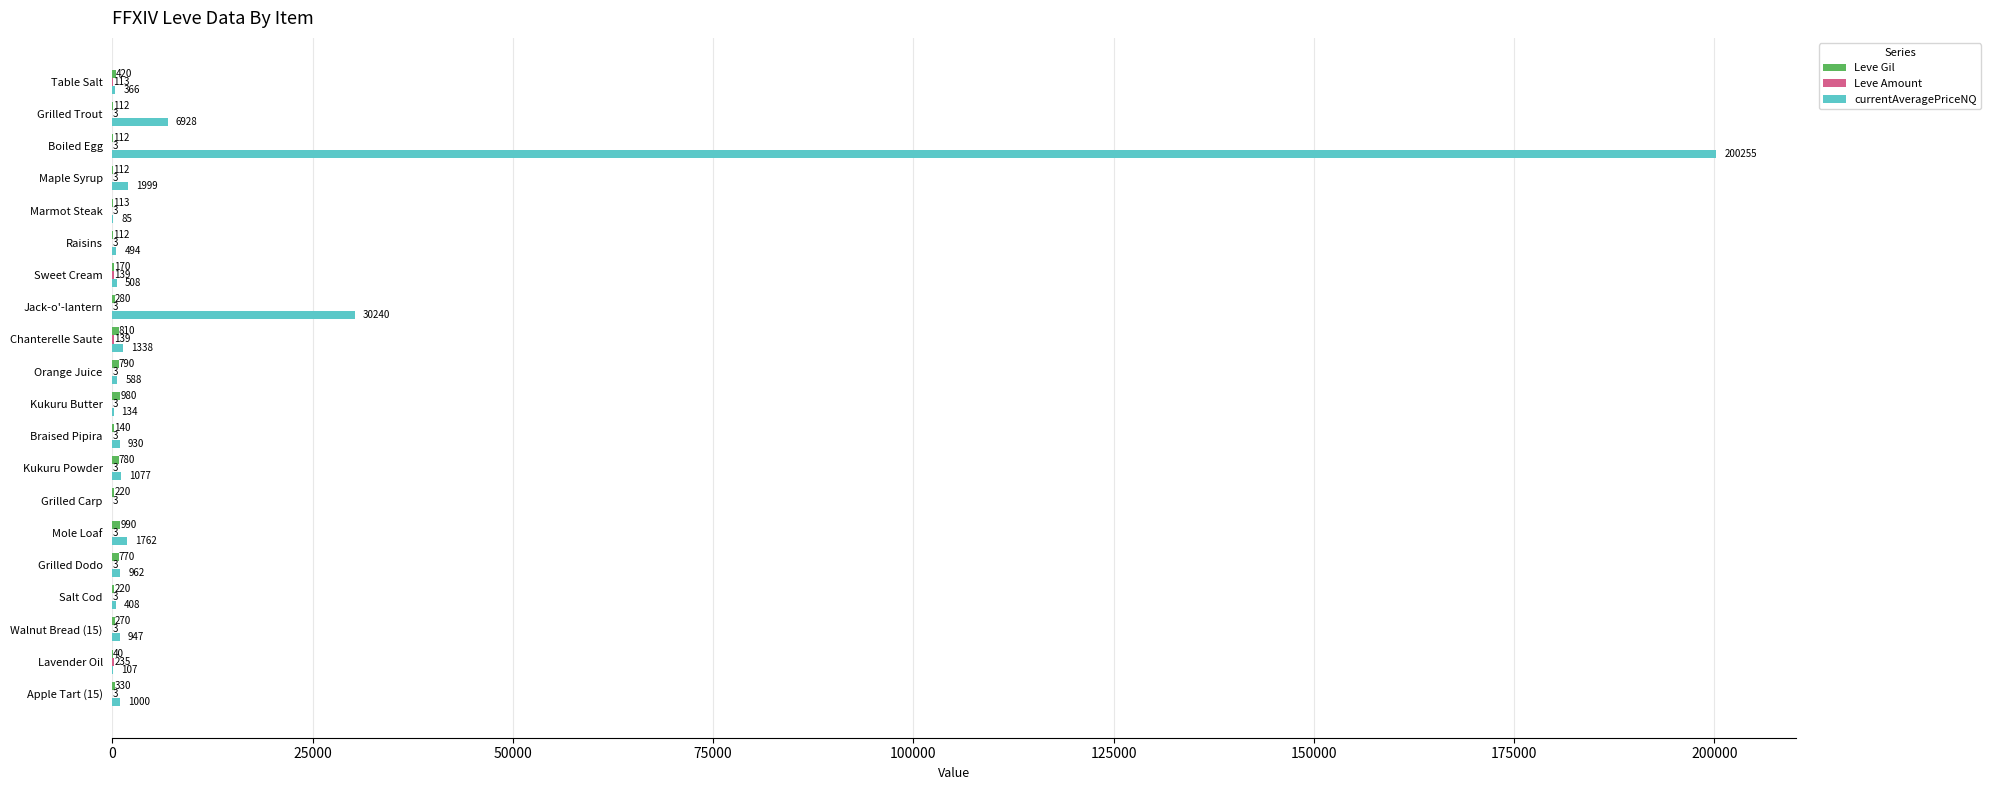

What is the maximum value shown in the chart?

200255